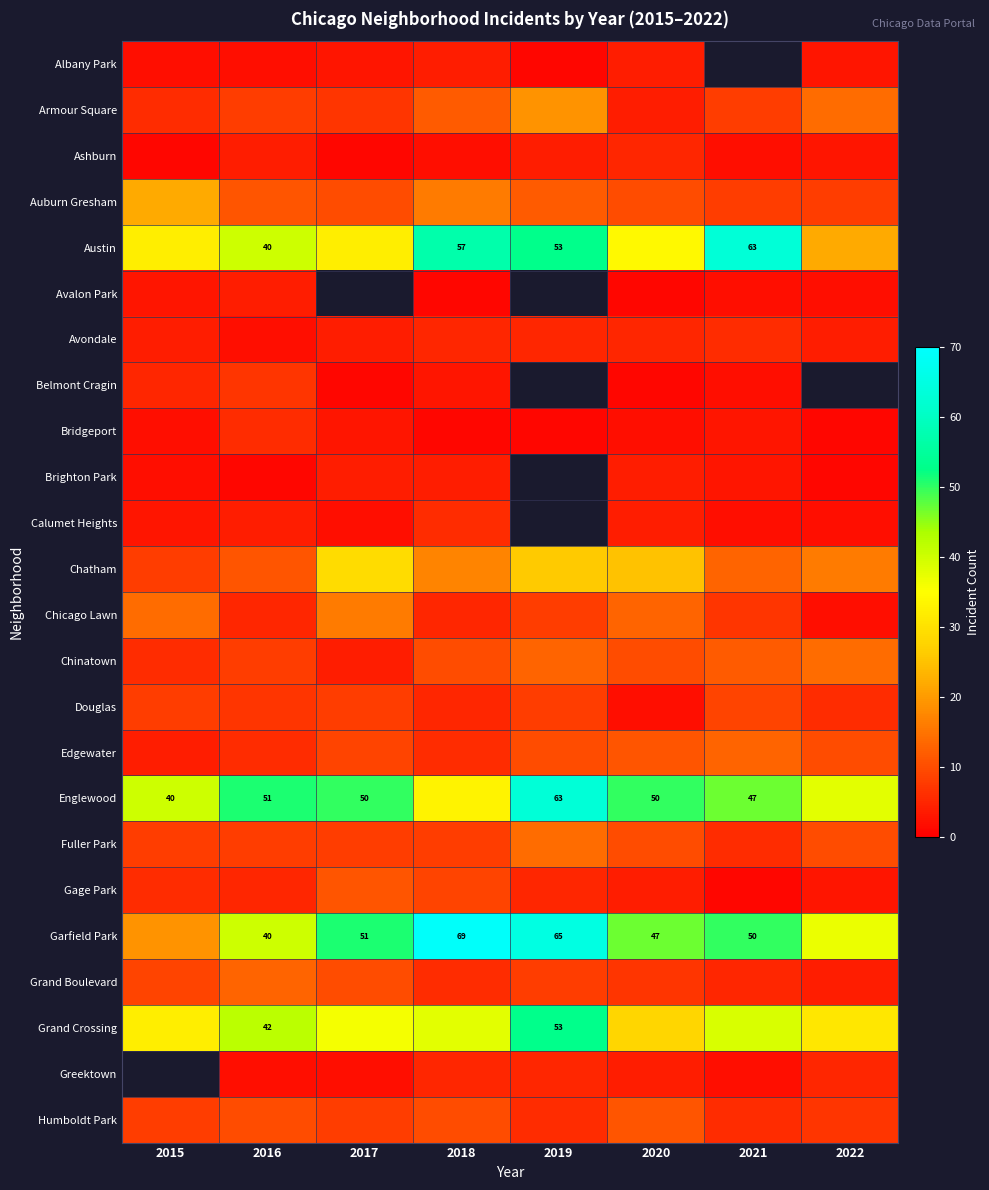

How many series are shown in this chart?

24